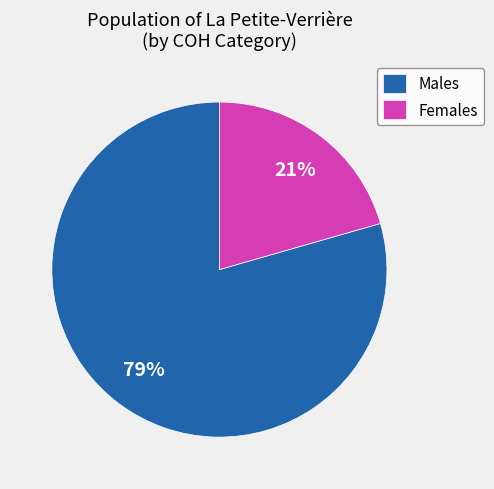

To the nearest percent, what is the average slice percentage?

50%